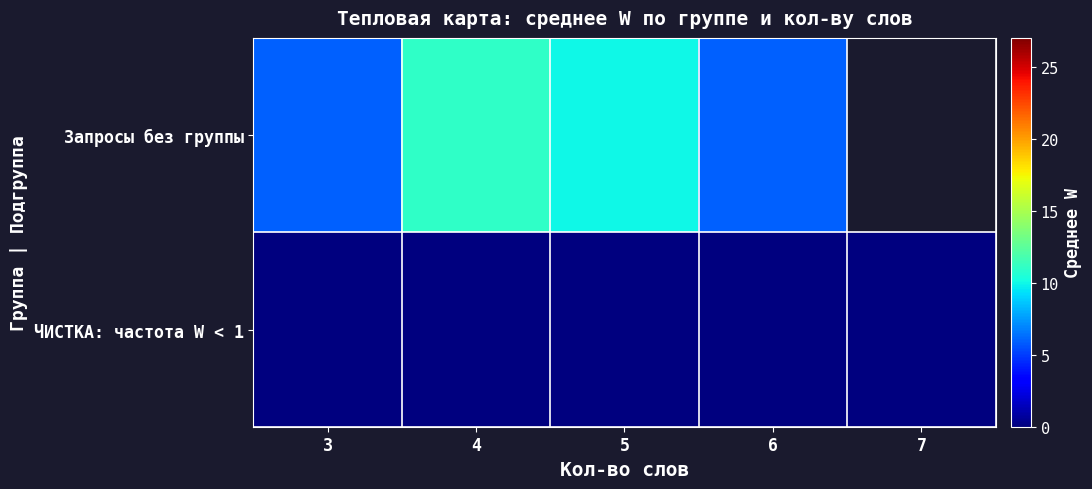

Is it true that Запросы без группы equals 2.6 at 5?

False